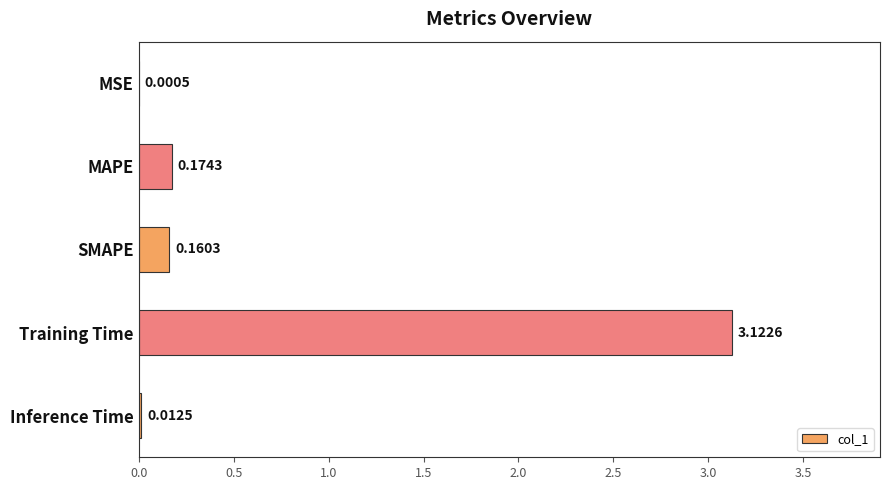

Which has a higher value, MSE or SMAPE?

SMAPE